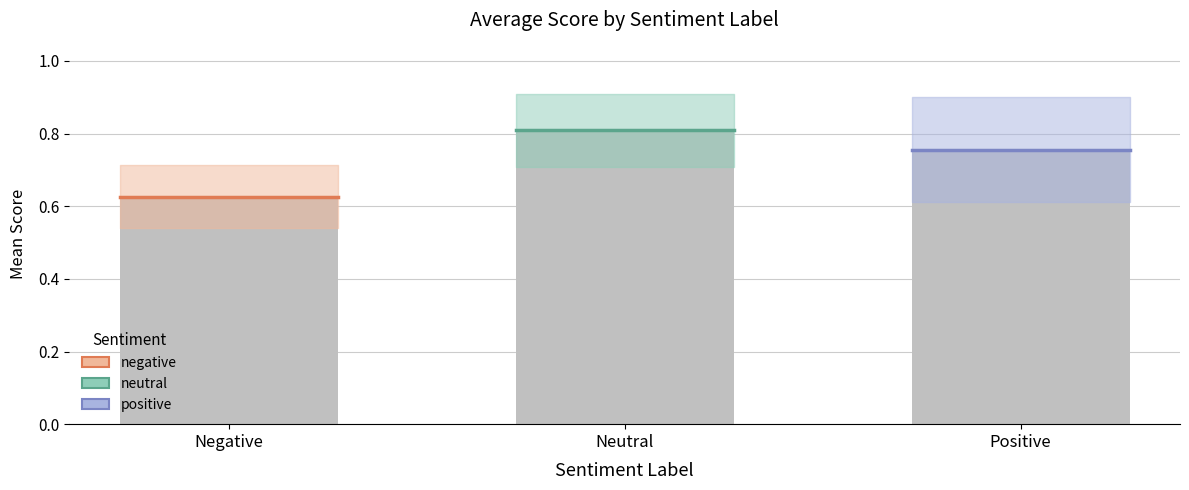

Which has a higher value, Neutral or Positive?

Neutral